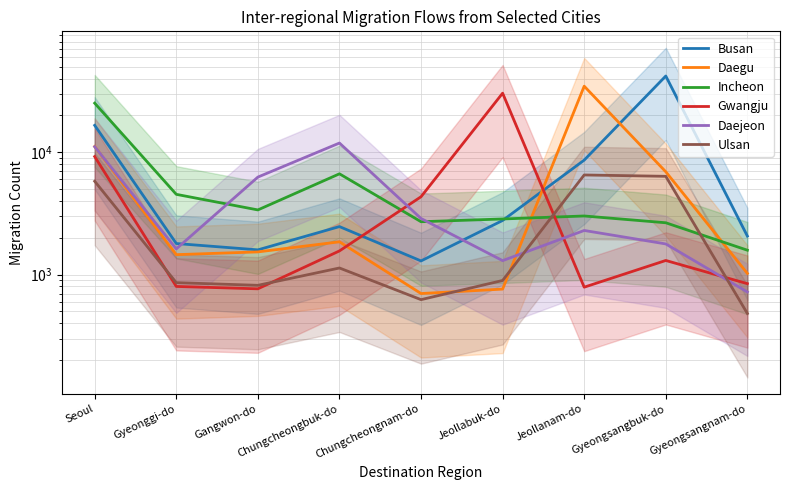

Where do Busan and Incheon first cross each other?

Jeollabuk-do and Jeollanam-do